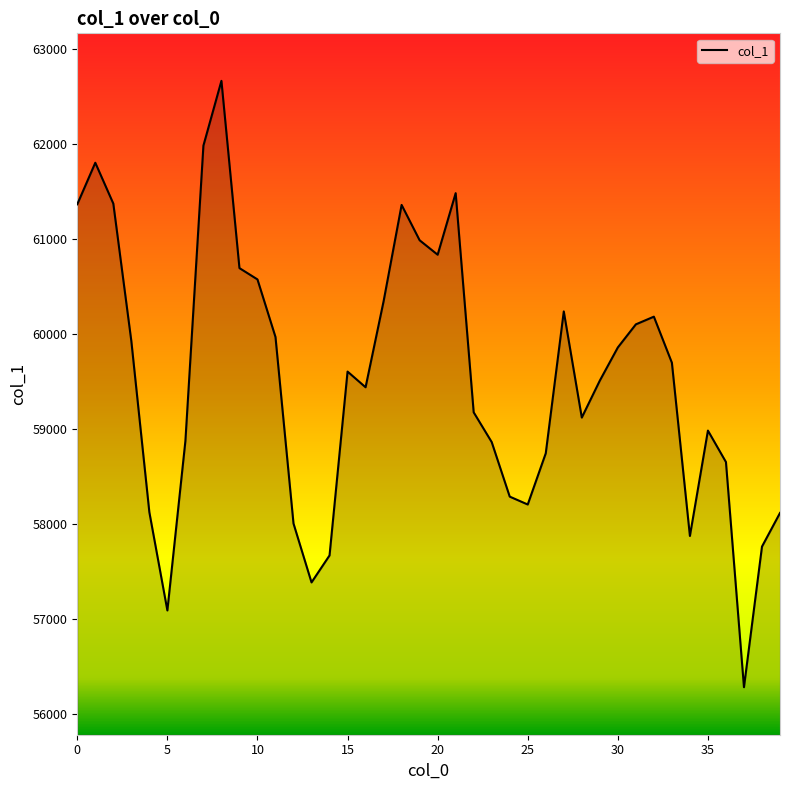

At which category does the data reach its first local valley?

5